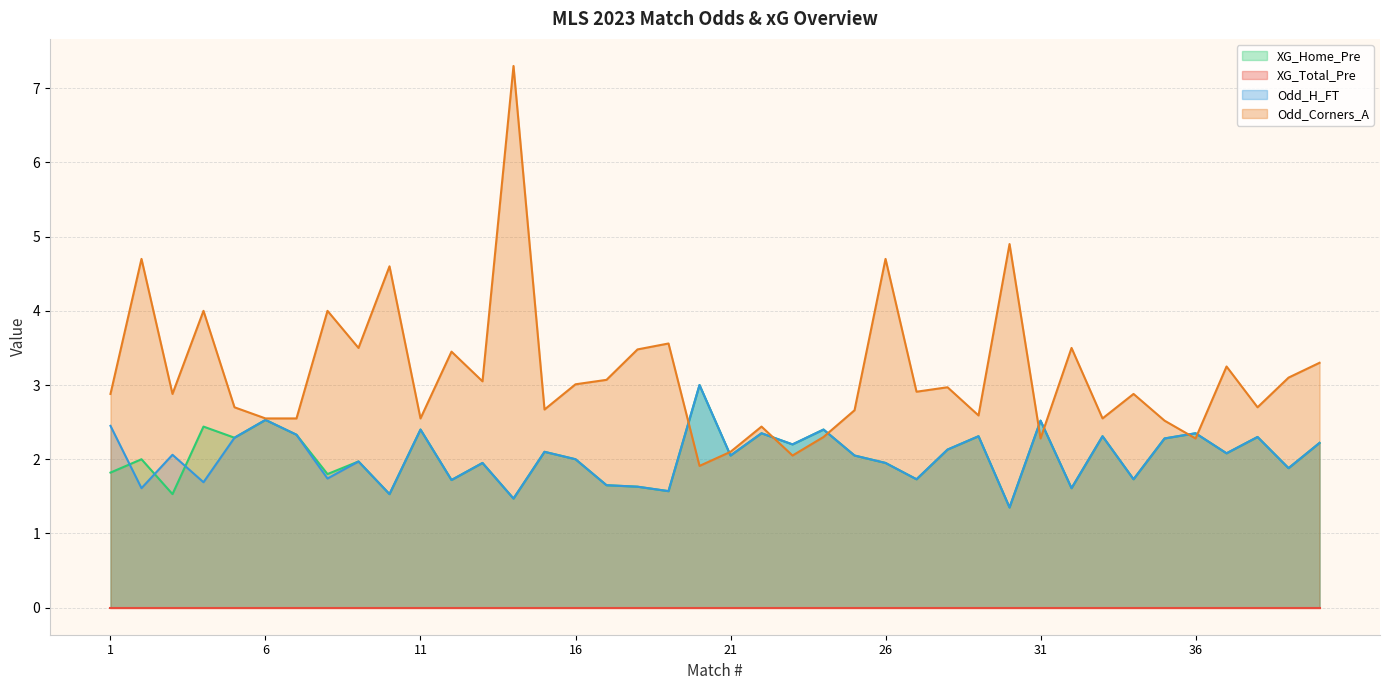

Does the chart have visible grid lines?

Yes